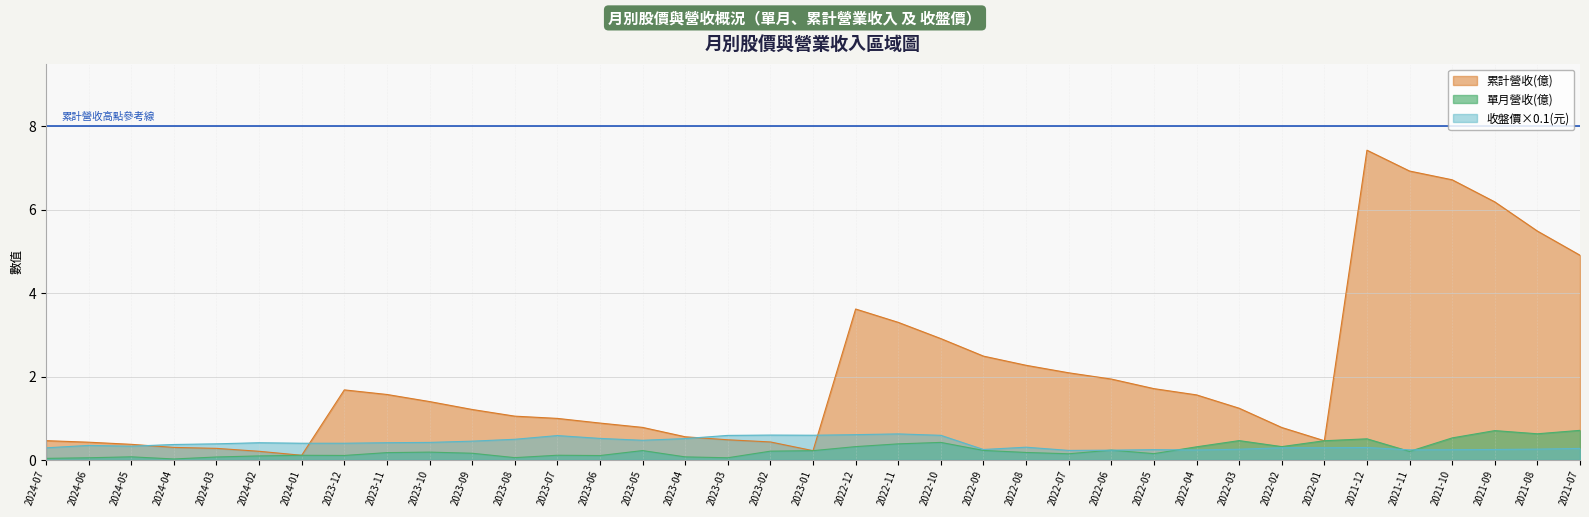

Which series changed the most between 2024-05 and 2022-12?

累計營收(億)